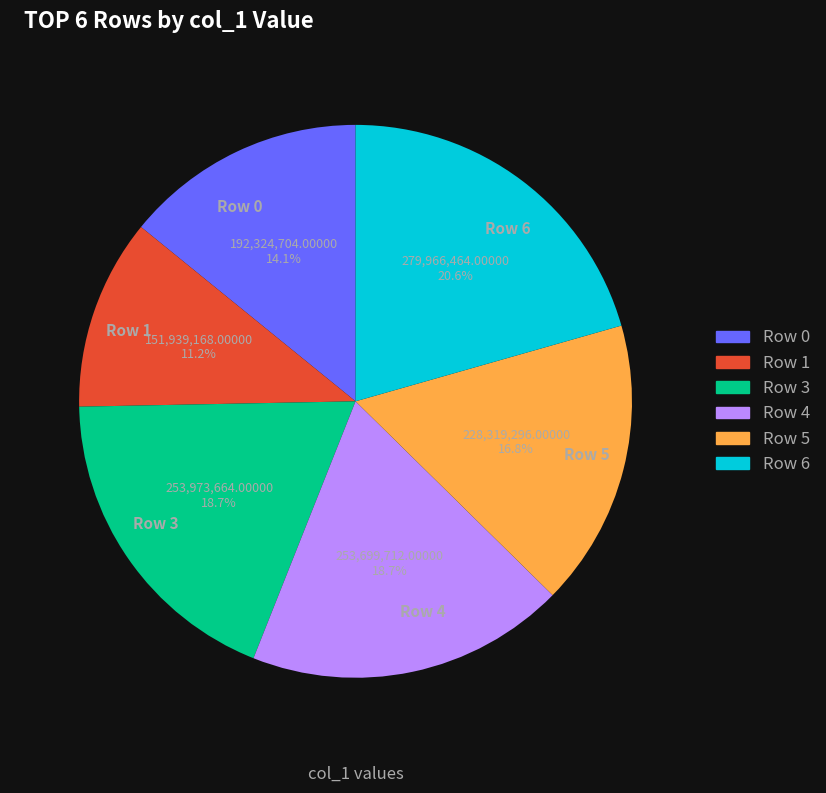

Which slice is the smallest?

Row 1